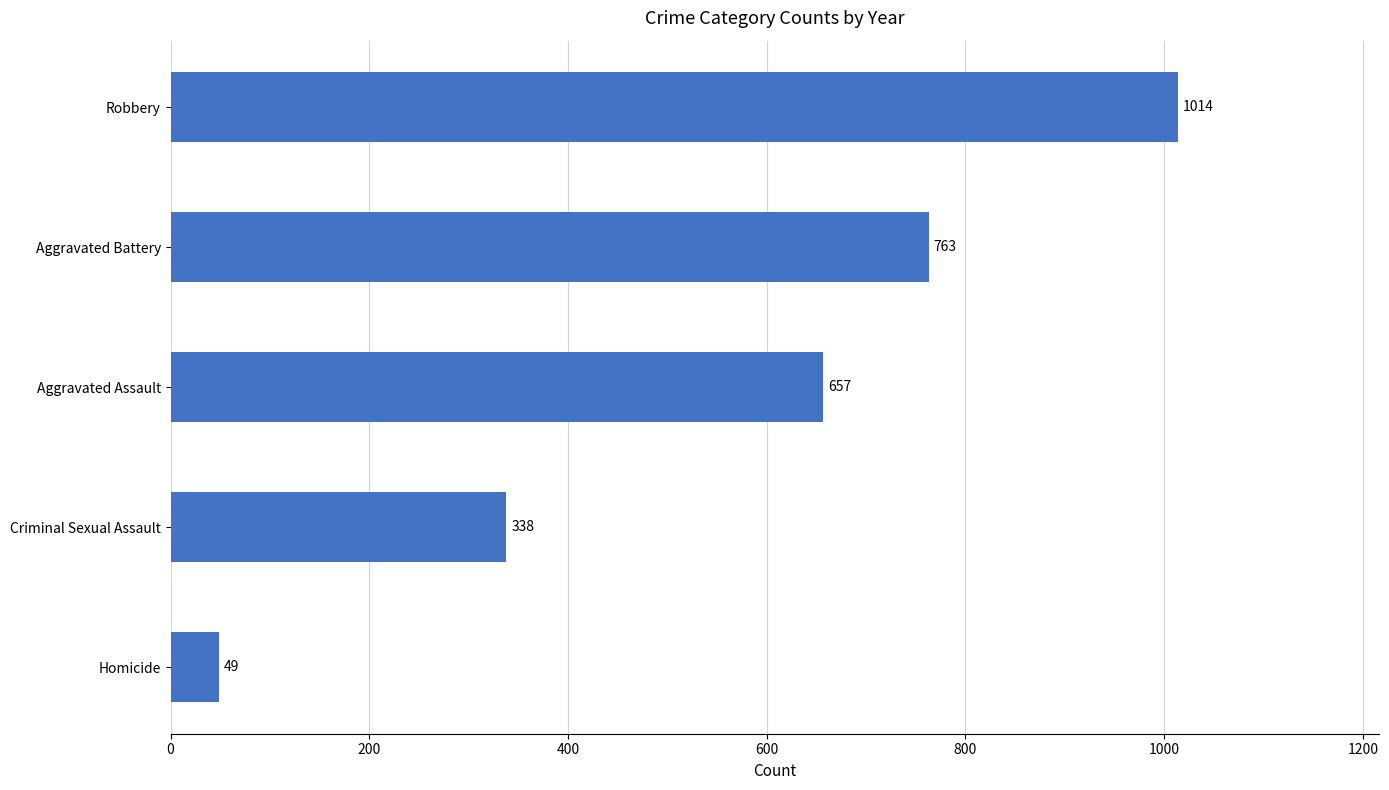

What value does the data have at Aggravated Battery?

763